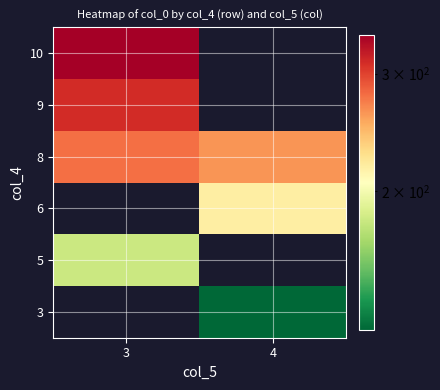

Is the value of 6 at 3 greater than the value of 8 at 3?

No